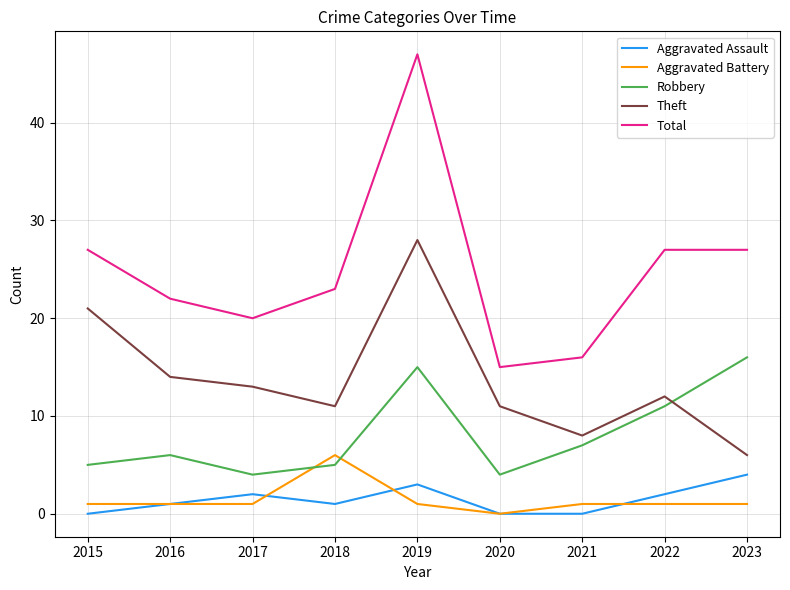

Where is Robbery nearest to the value 10?

2022